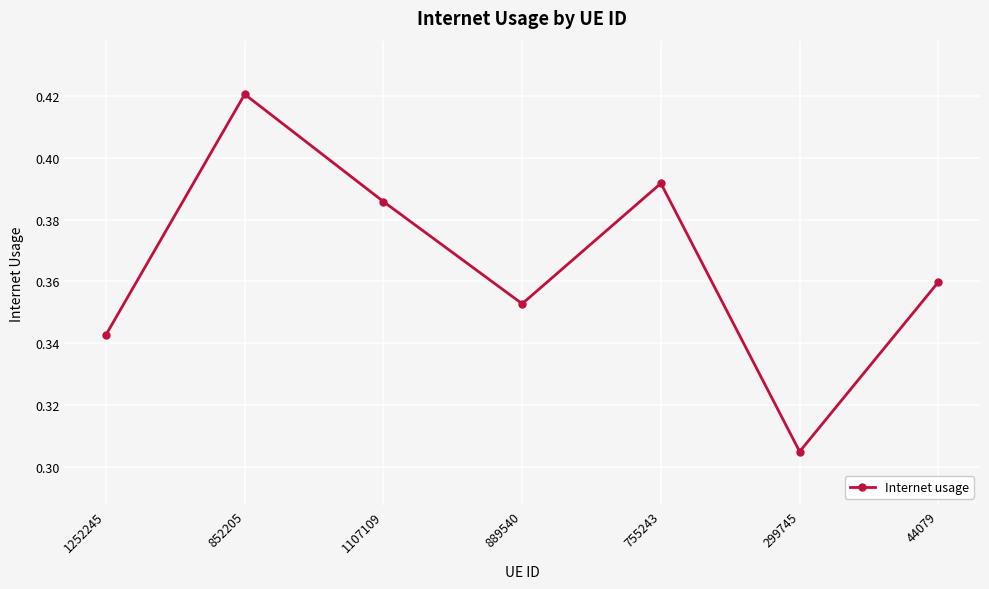

Count the number of data series in this chart.

1